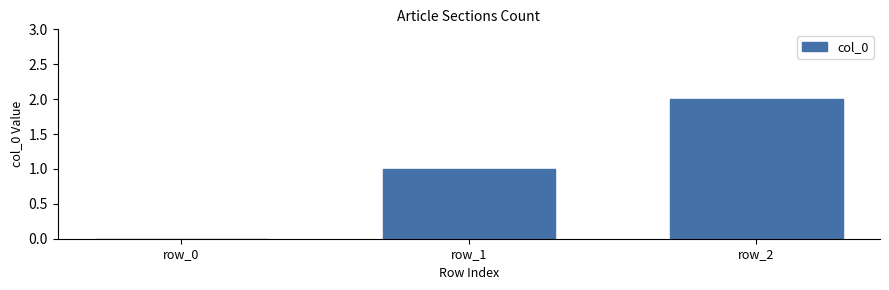

Count the number of data series in this chart.

1